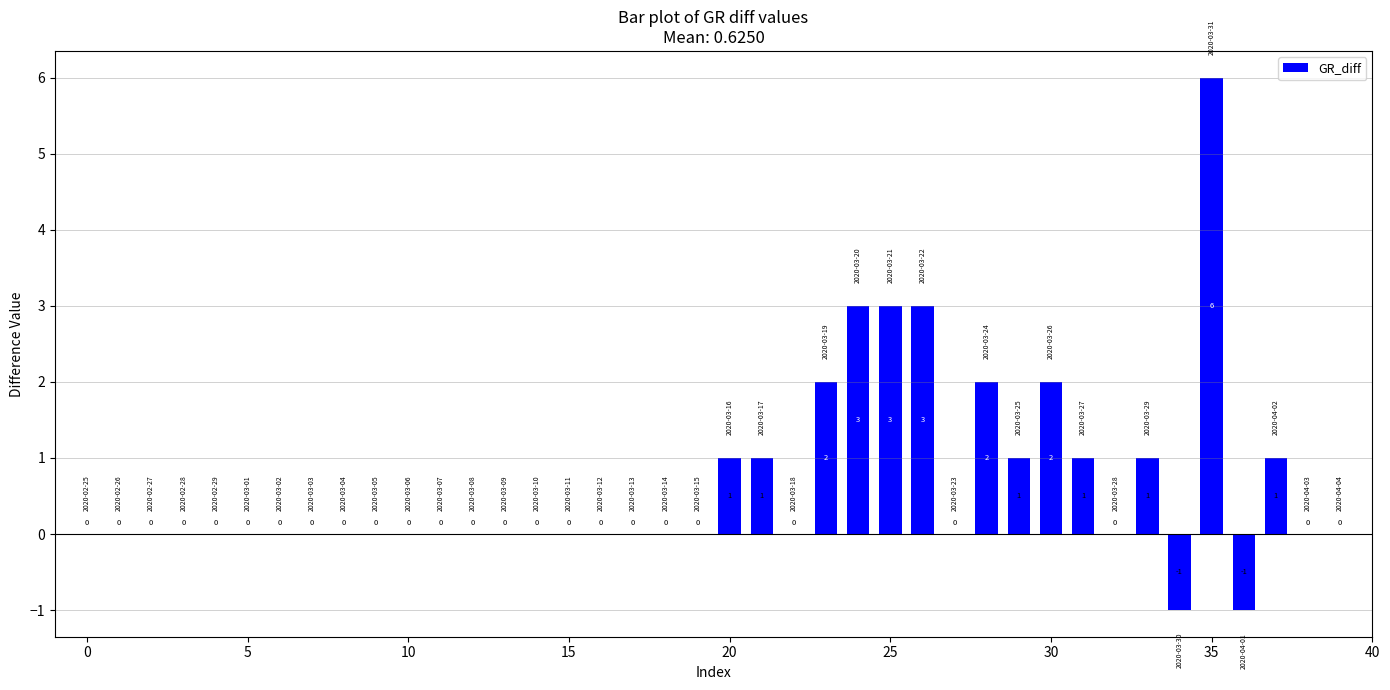

What is the sum of all values?

25